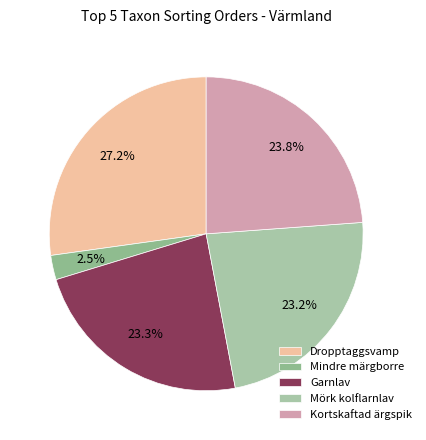

To the nearest percent, what is the difference between the largest and smallest slice percentages?

25%